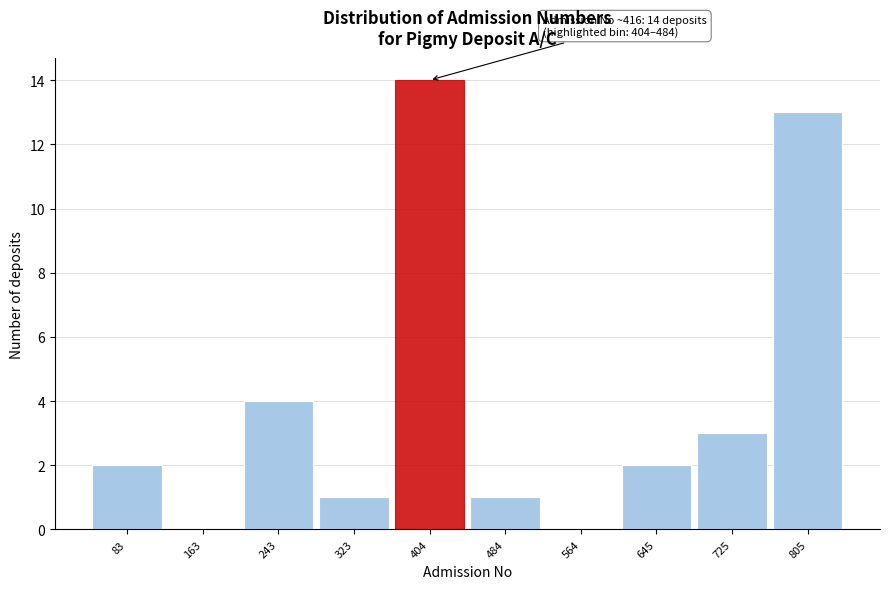

Reading right to left, extract all data points from this chart.

805=13	725=3	645=2	564=0	484=1	404=14	323=1	243=4	163=0	83=2